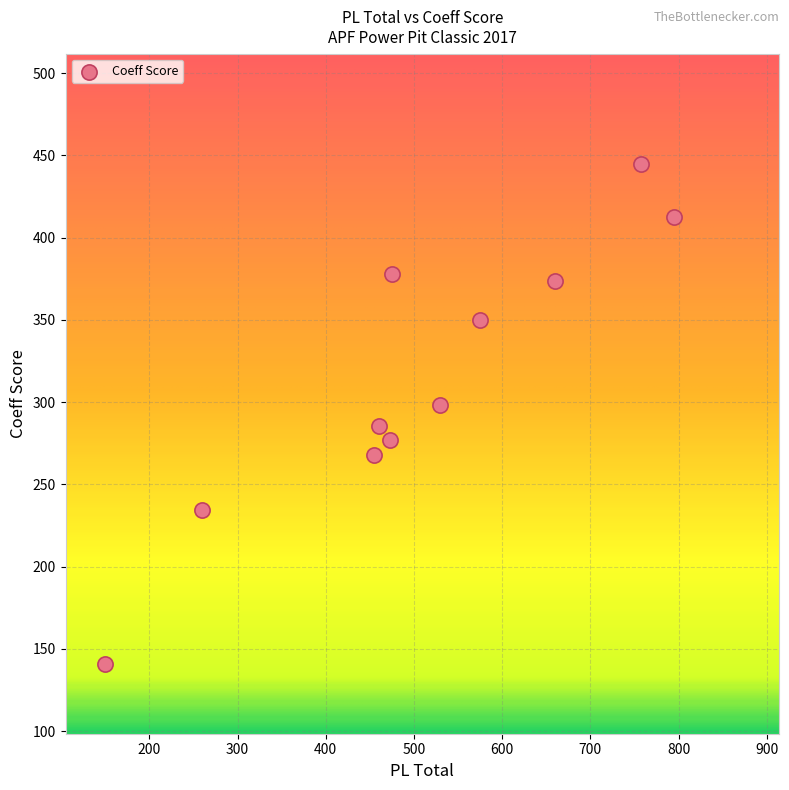

What is the range of X values (max minus min)?

645.0